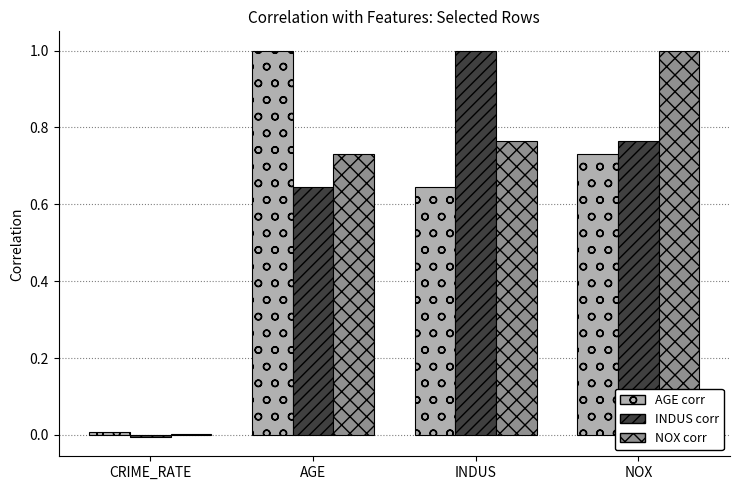

What is the sum of all NOX corr values?

2.5